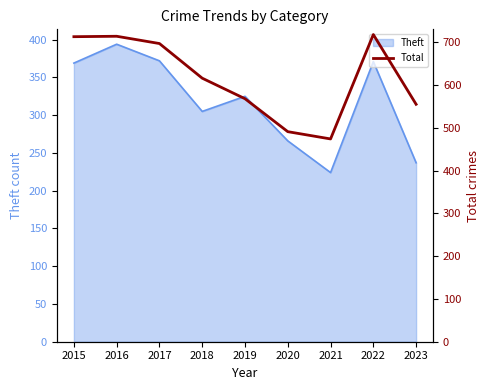

The value at 2015 is 713. True or false?

True